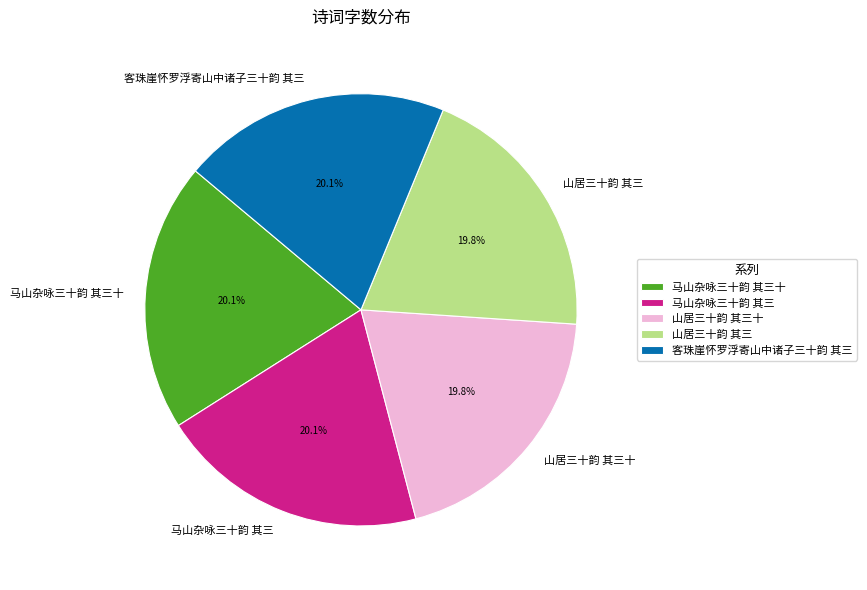

What percentage is the 马山杂咏三十韵 其三十 slice, to the nearest percent?

20%